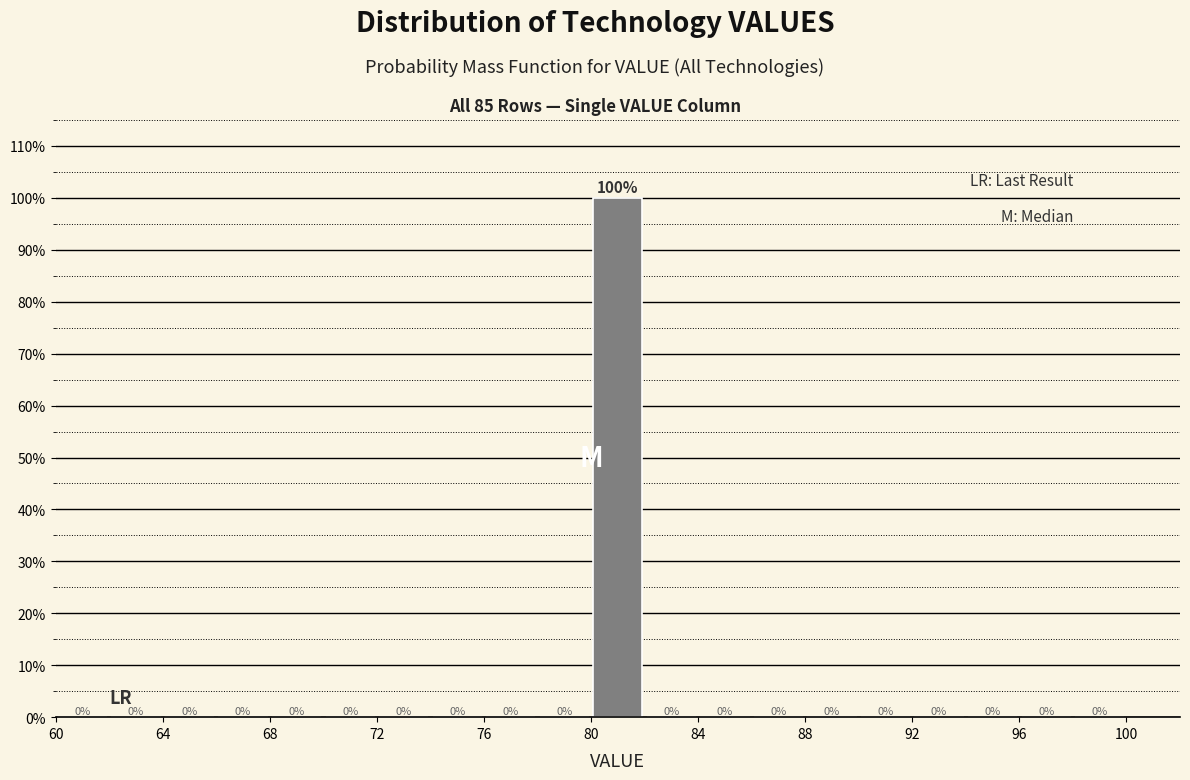

Which range on the x-axis has the tallest bar?

80 to 82